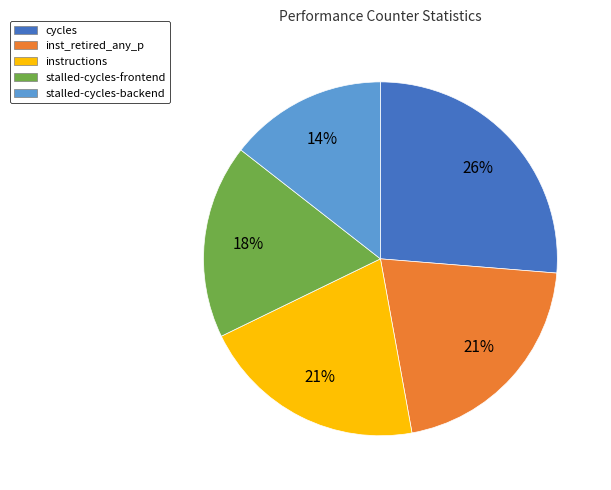

To the nearest percent, what is the average slice percentage?

20%